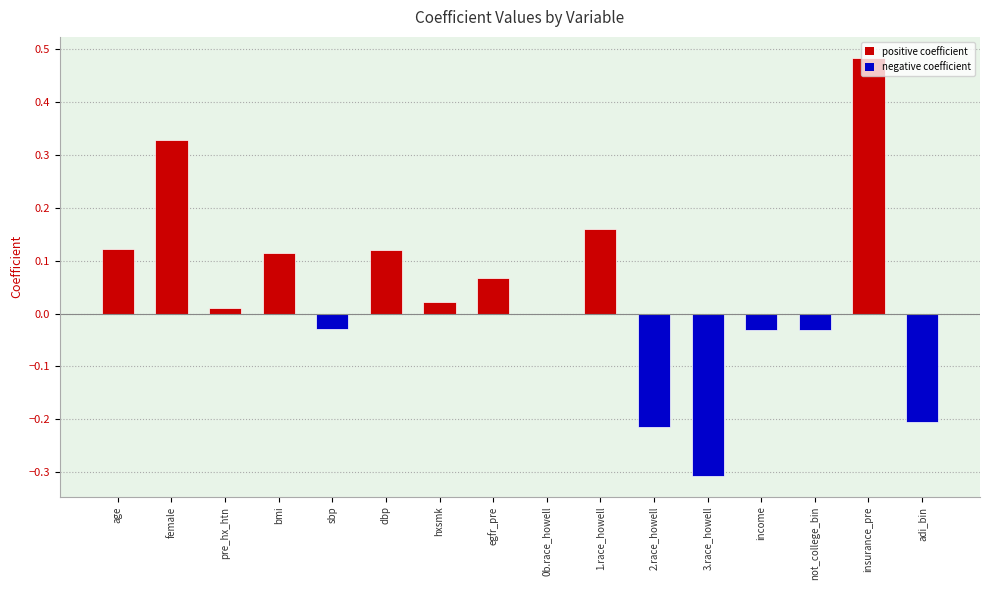

What is the sum of all values?

0.6